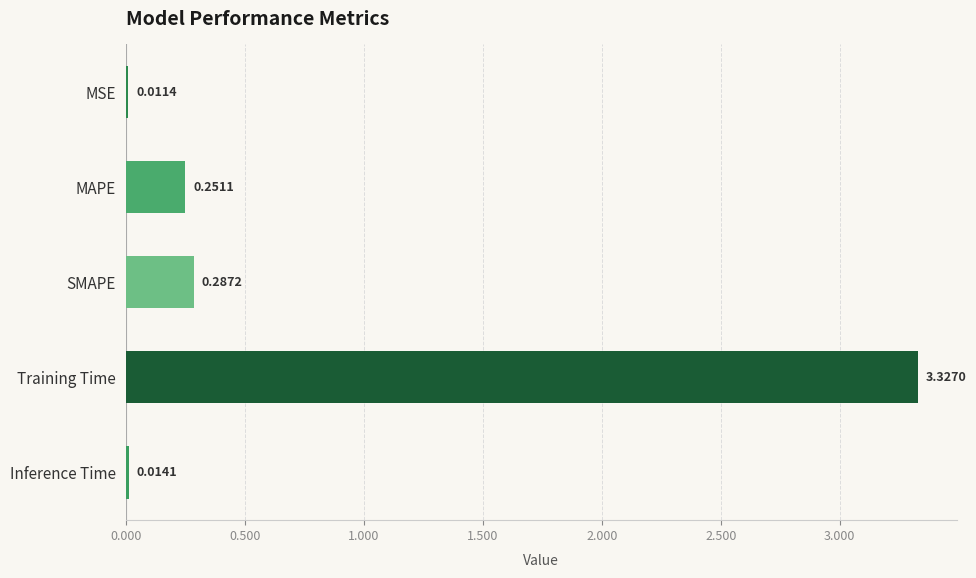

What is the label of the 3rd bar from the bottom?

SMAPE